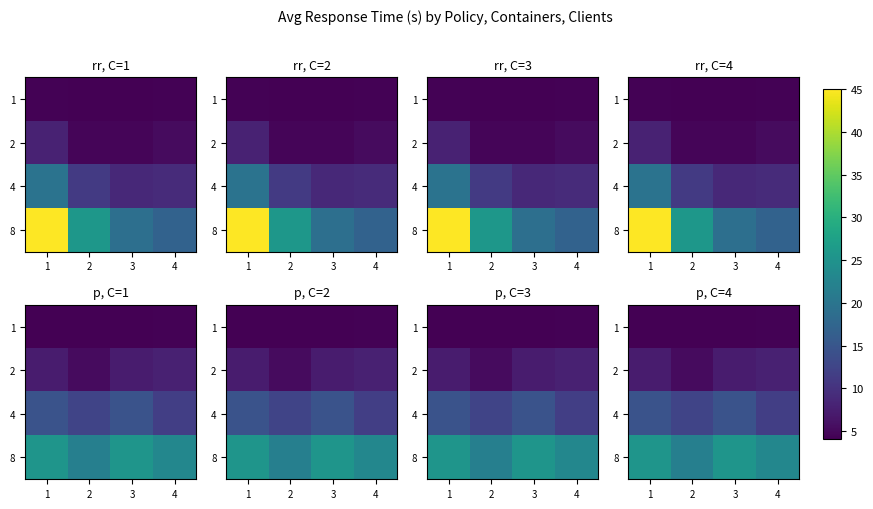

What is the difference between the maximum and minimum values in the 1 series?

0.1